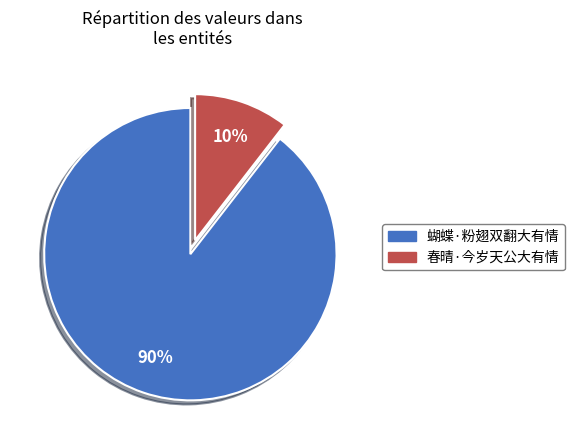

Does 蝴蝶·粉翅双翻大有情 account for over 50% of the chart?

Yes